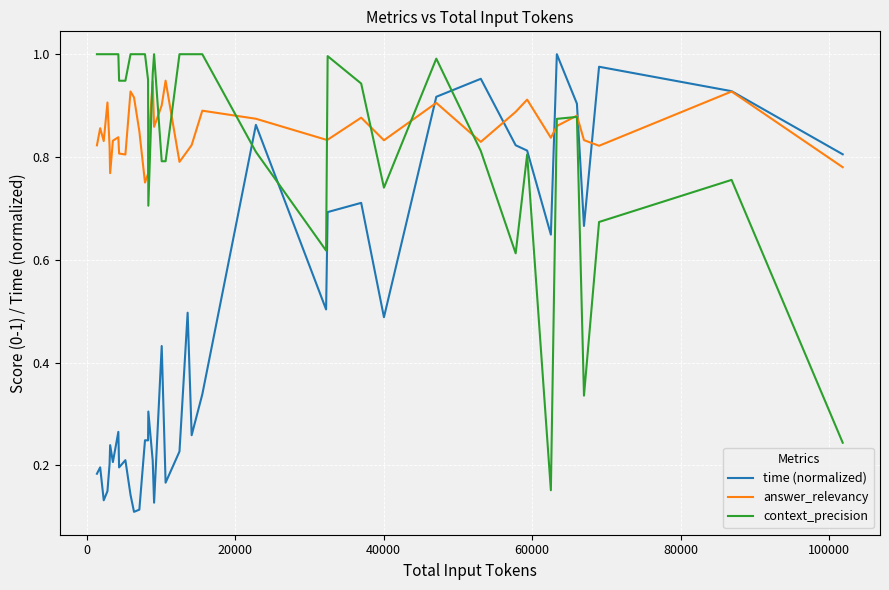

How many distinct data groups are displayed?

3